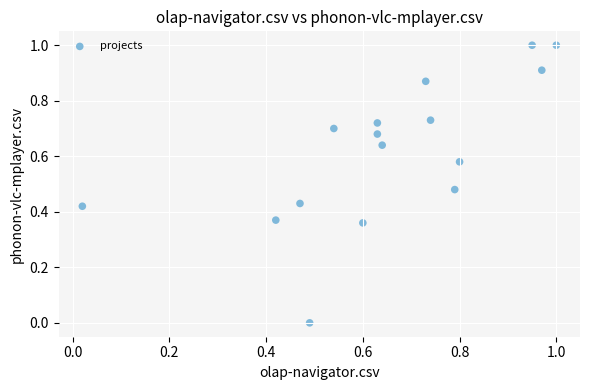

What is the range of X values (max minus min)?

1.0